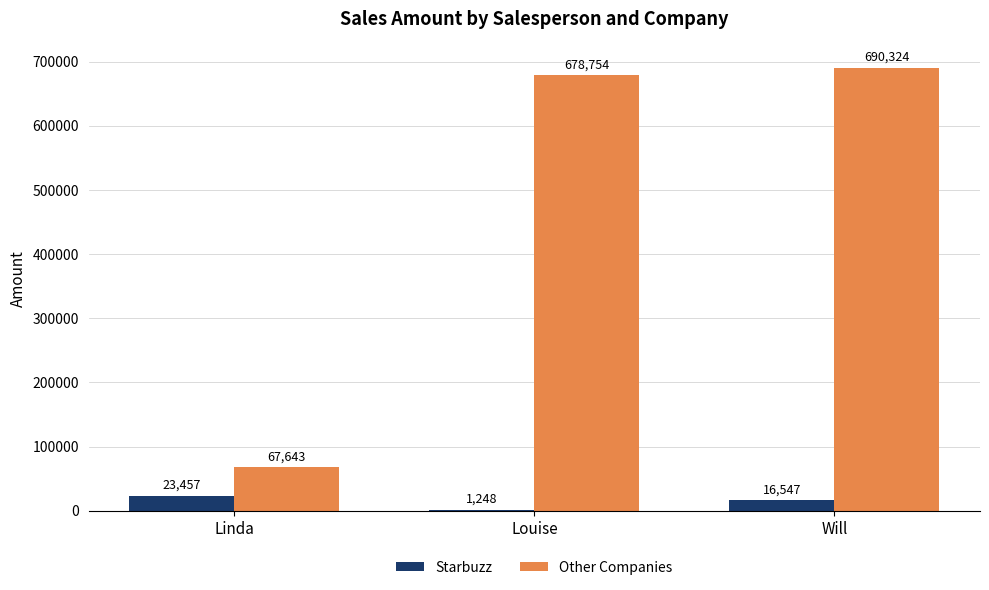

At which label is Other Companies closest to 378983?

Louise